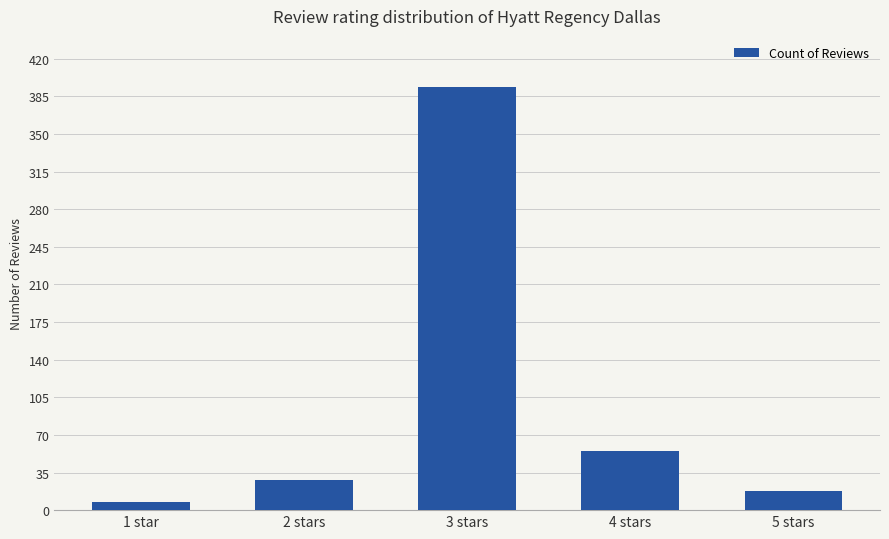

What is the change in value from 1 star to 5 stars?

+10